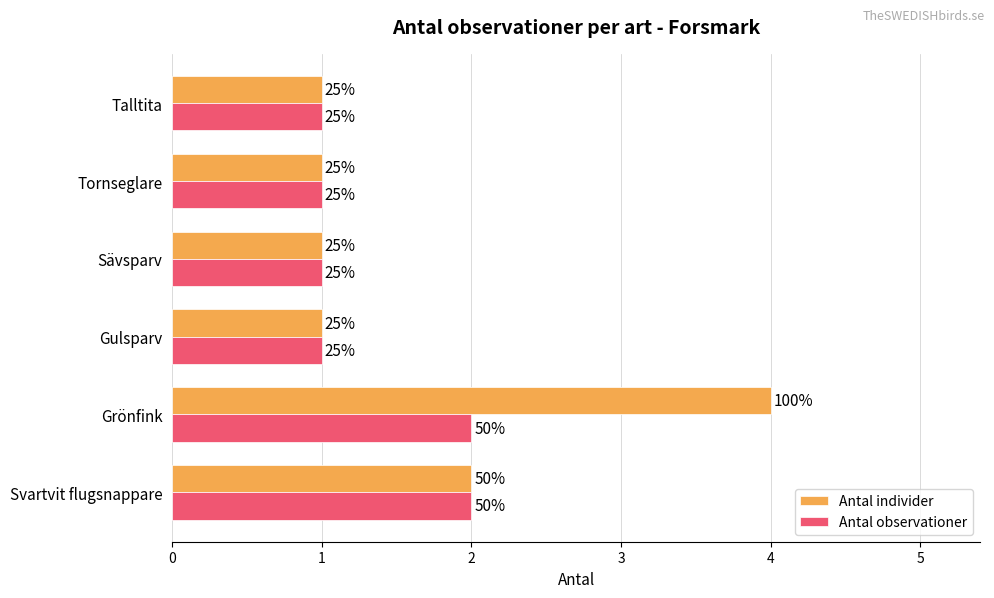

What are all the series names shown in the legend?

Antal individer, Antal observationer